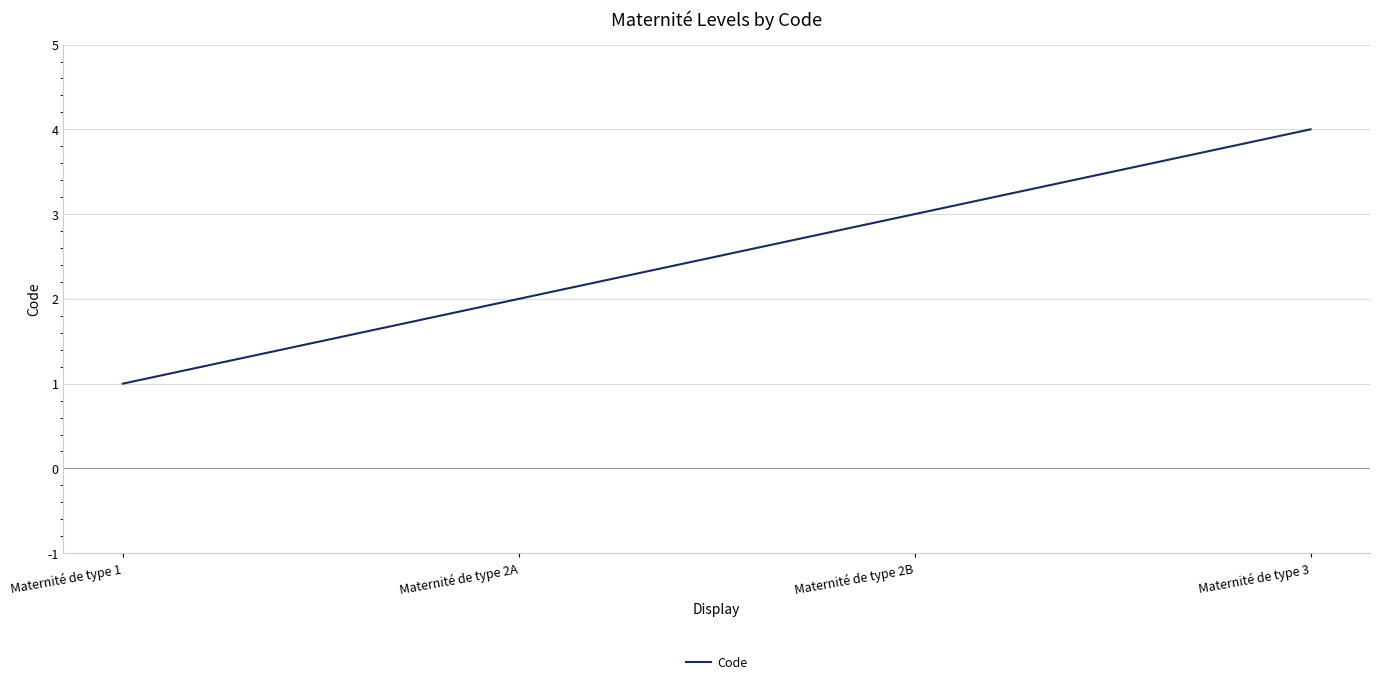

Read the value at Maternité de type 1.

1